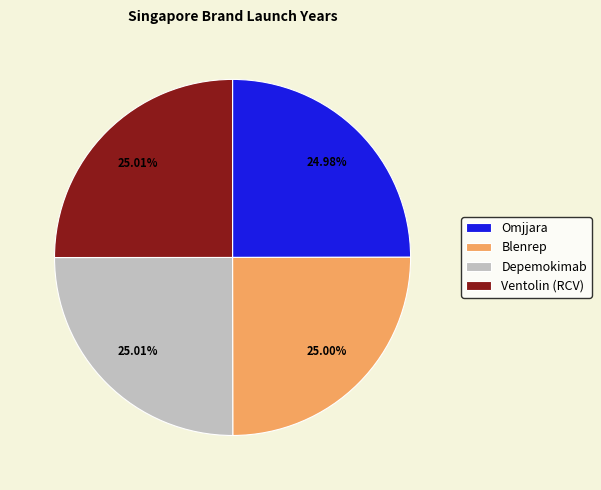

True or false: Ventolin (RCV) accounts for 25% of the total.

True